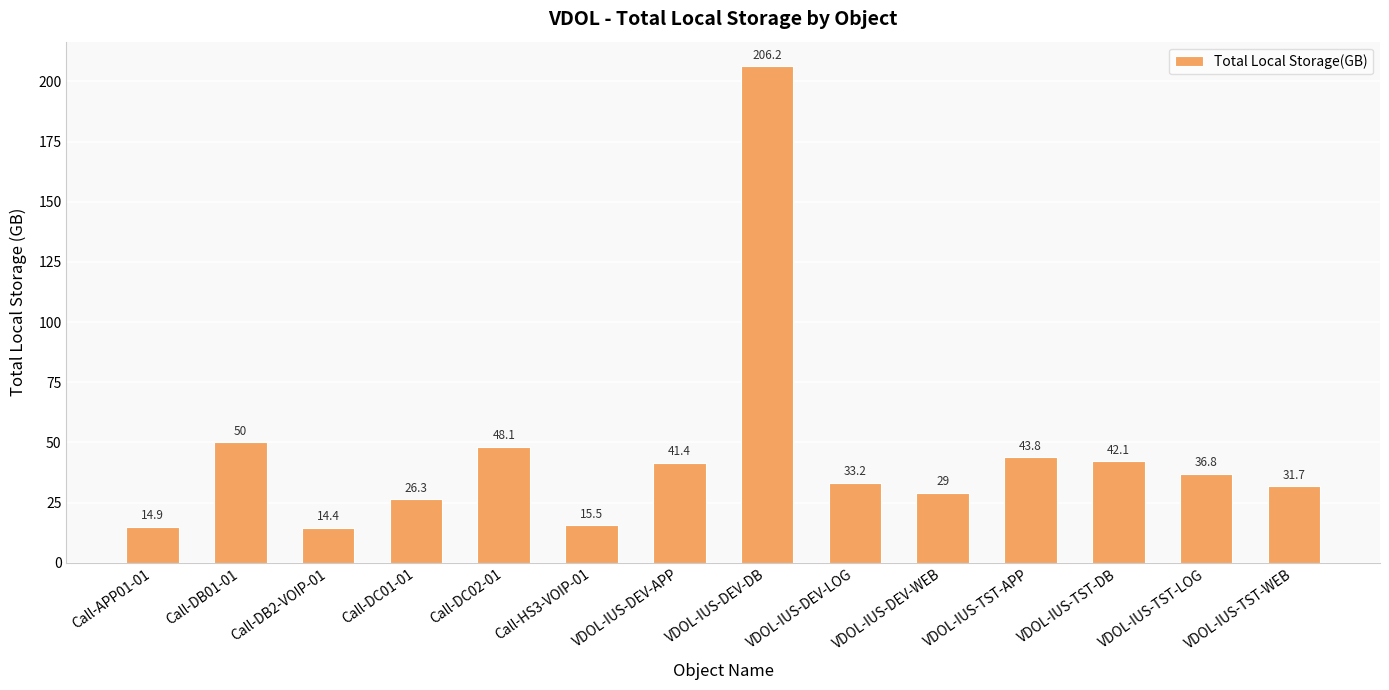

Reading right to left, list all the values displayed in this chart.

VDOL-IUS-TST-WEB=31.7	VDOL-IUS-TST-LOG=36.8	VDOL-IUS-TST-DB=42.1	VDOL-IUS-TST-APP=43.8	VDOL-IUS-DEV-WEB=29.0	VDOL-IUS-DEV-LOG=33.2	VDOL-IUS-DEV-DB=206.2	VDOL-IUS-DEV-APP=41.4	Call-HS3-VOIP-01=15.5	Call-DC02-01=48.1	Call-DC01-01=26.3	Call-DB2-VOIP-01=14.4	Call-DB01-01=50.0	Call-APP01-01=14.9